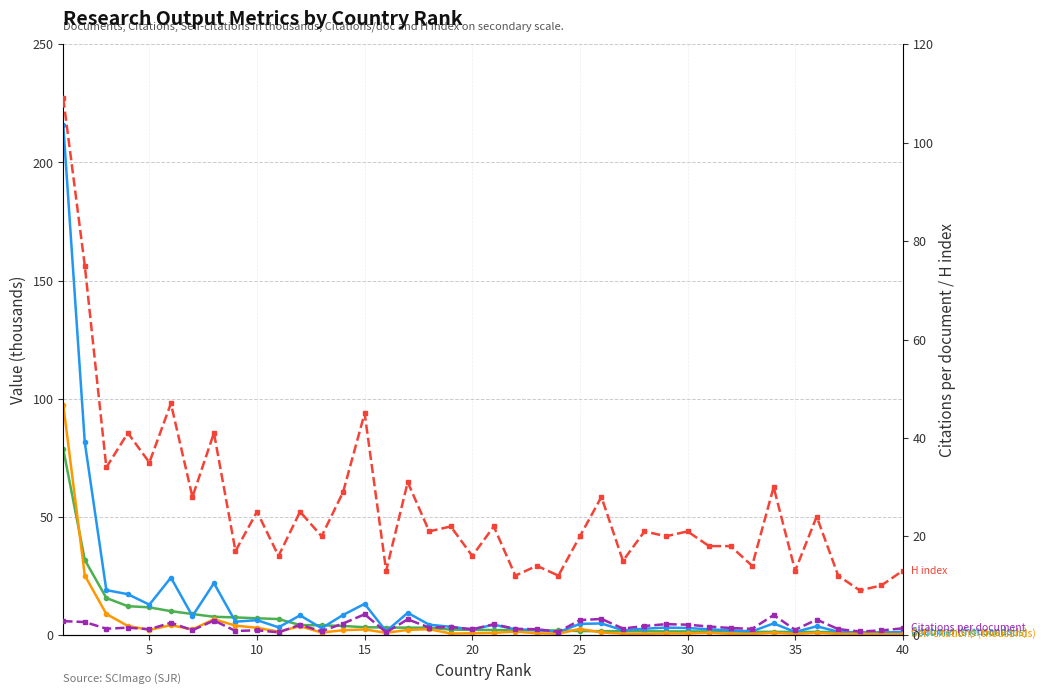

Is the value of Self-citations (thousands) at 31 greater than the value of Citations per document at 27?

No